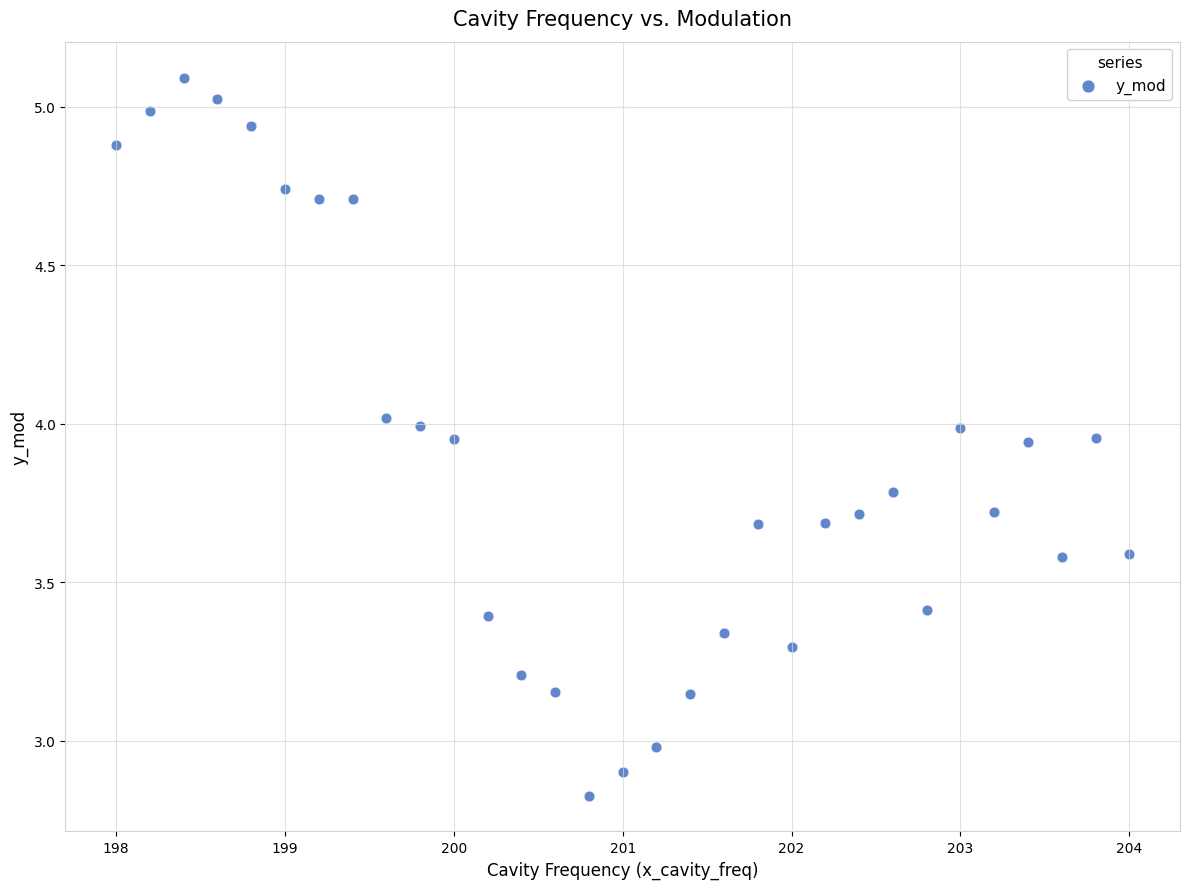

What is the range of X values (max minus min)?

6.0